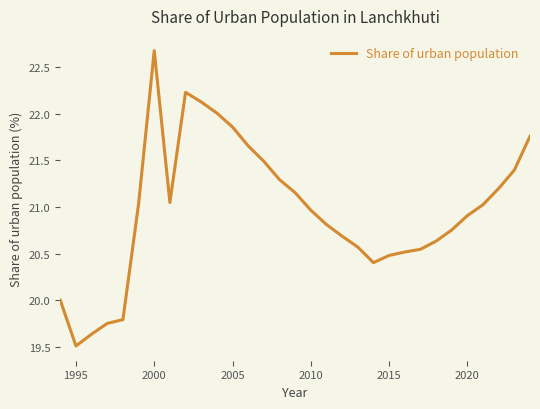

What is the difference between the maximum and minimum values?

3.2